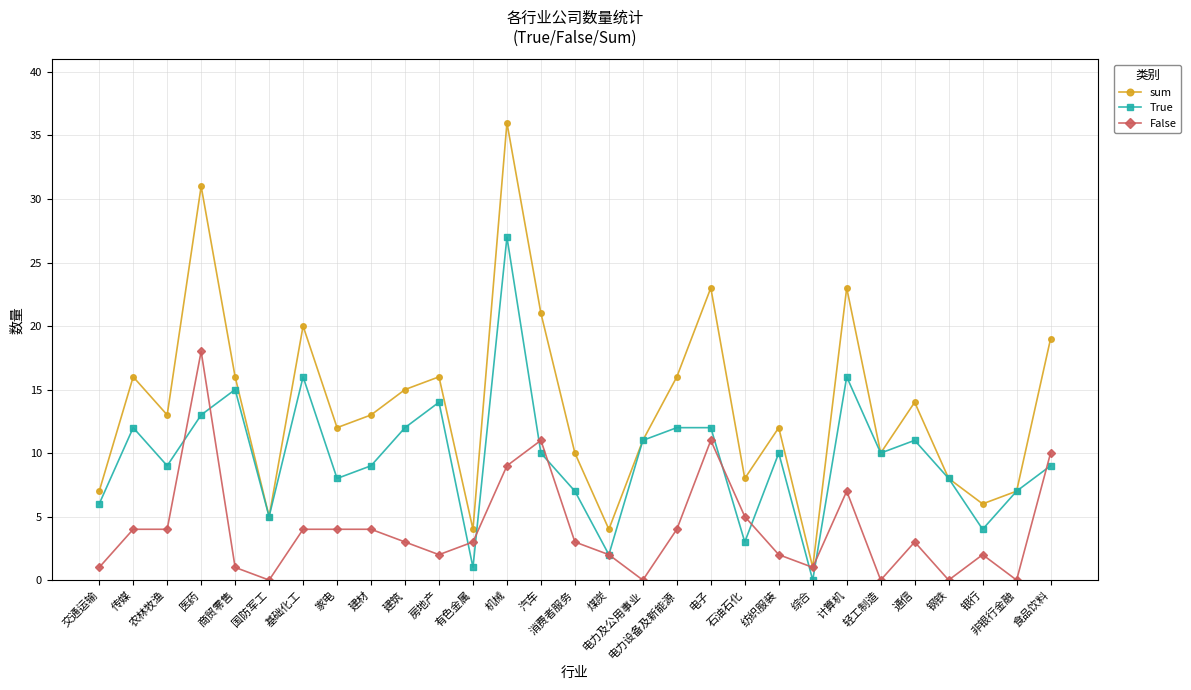

What is the spread (max minus min) of values at 家电?

8